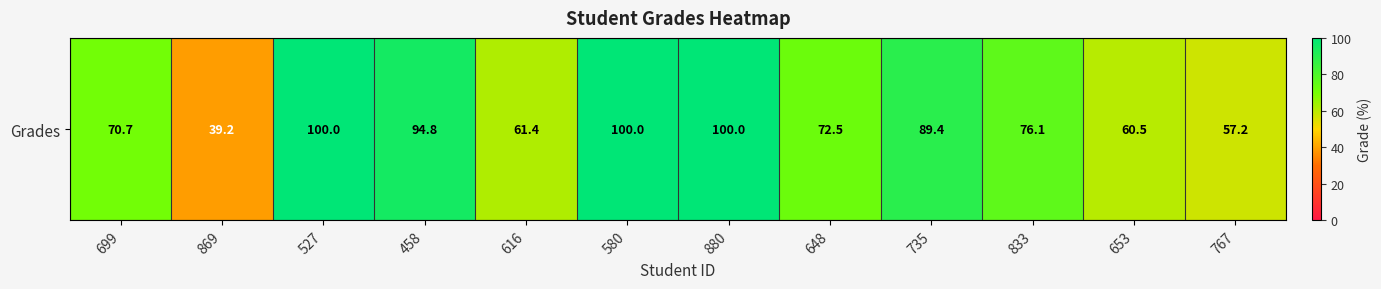

What is the difference between the second highest and second lowest values?

42.8